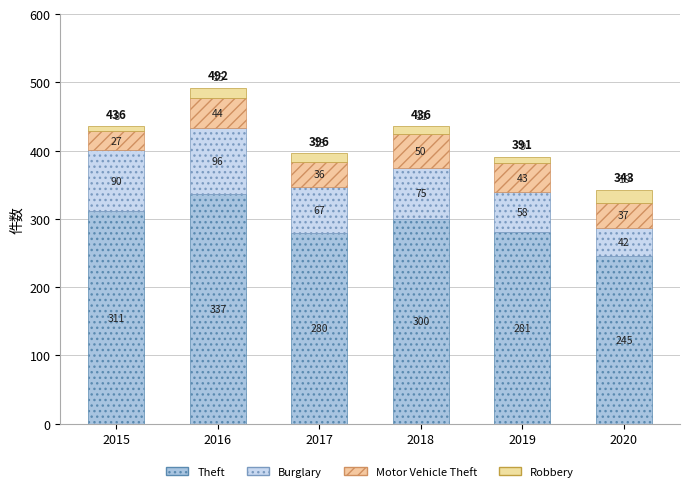

True or false: Motor Vehicle Theft has a value of 53 at 2017.

False